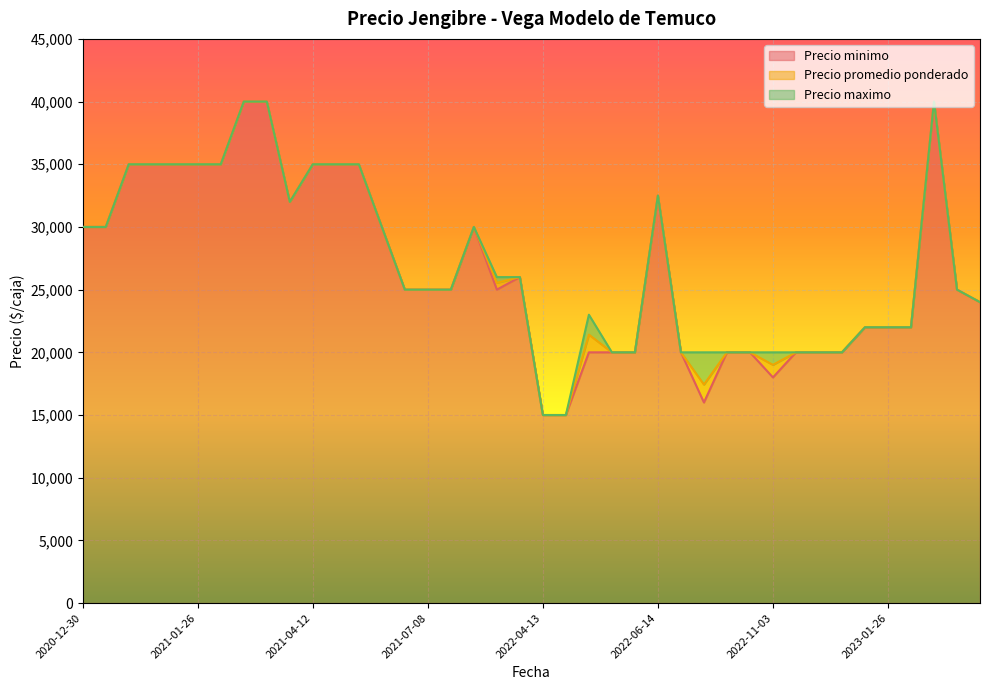

Which category has the highest value in the Precio minimo series?

2023-02-08